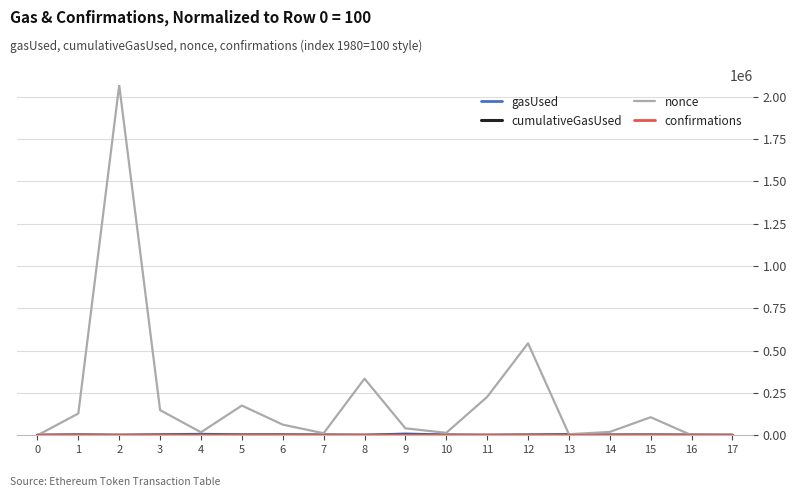

The value of nonce at 3 is 148600.0. True or false?

True